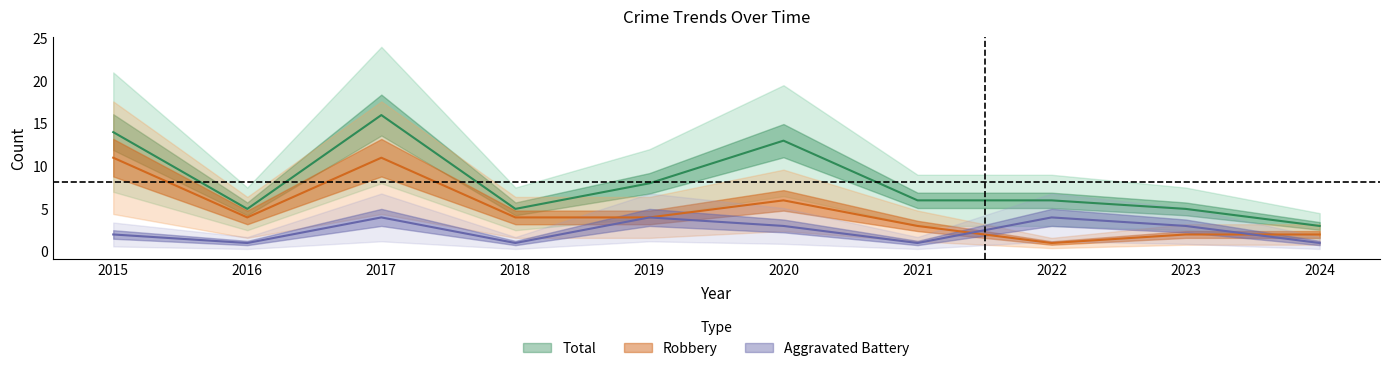

What is the difference between the maximum and second lowest values in the Aggravated Battery series?

3